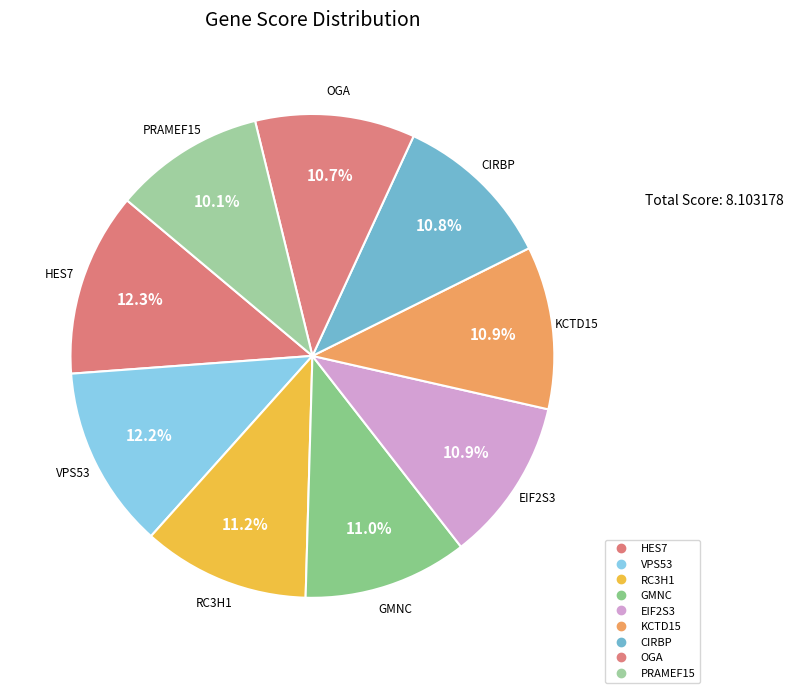

Rank the categories by value from highest to lowest.

HES7, VPS53, RC3H1, GMNC, EIF2S3, KCTD15, CIRBP, OGA, PRAMEF15